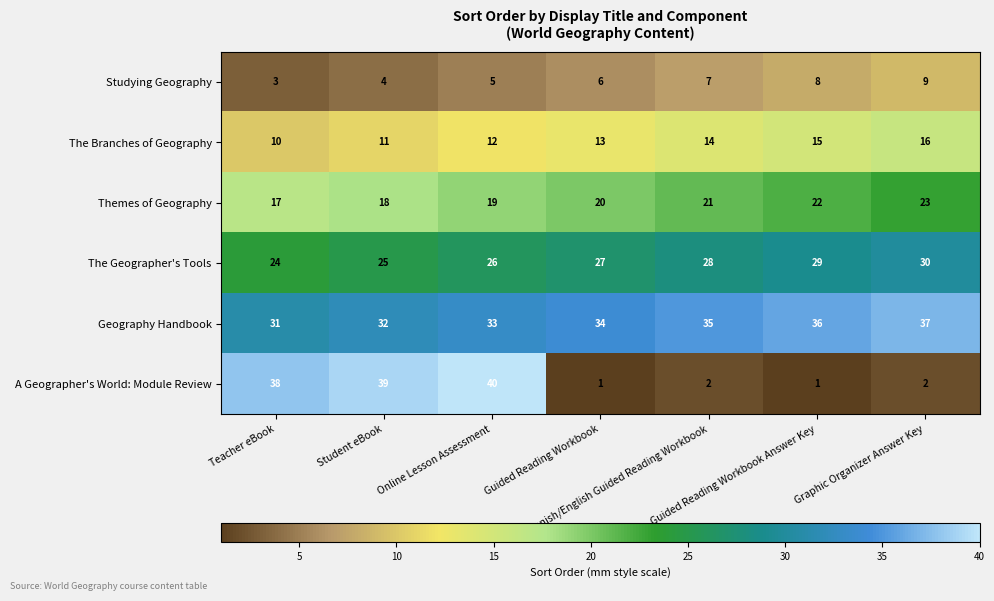

What is the highest value of the The Geographer's Tools series?

30